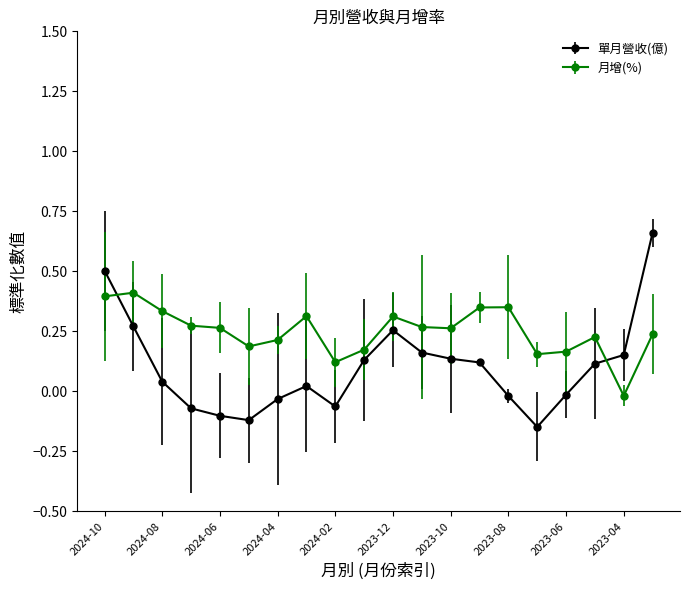

What is the sum of all 單月營收(億) values?

2.0